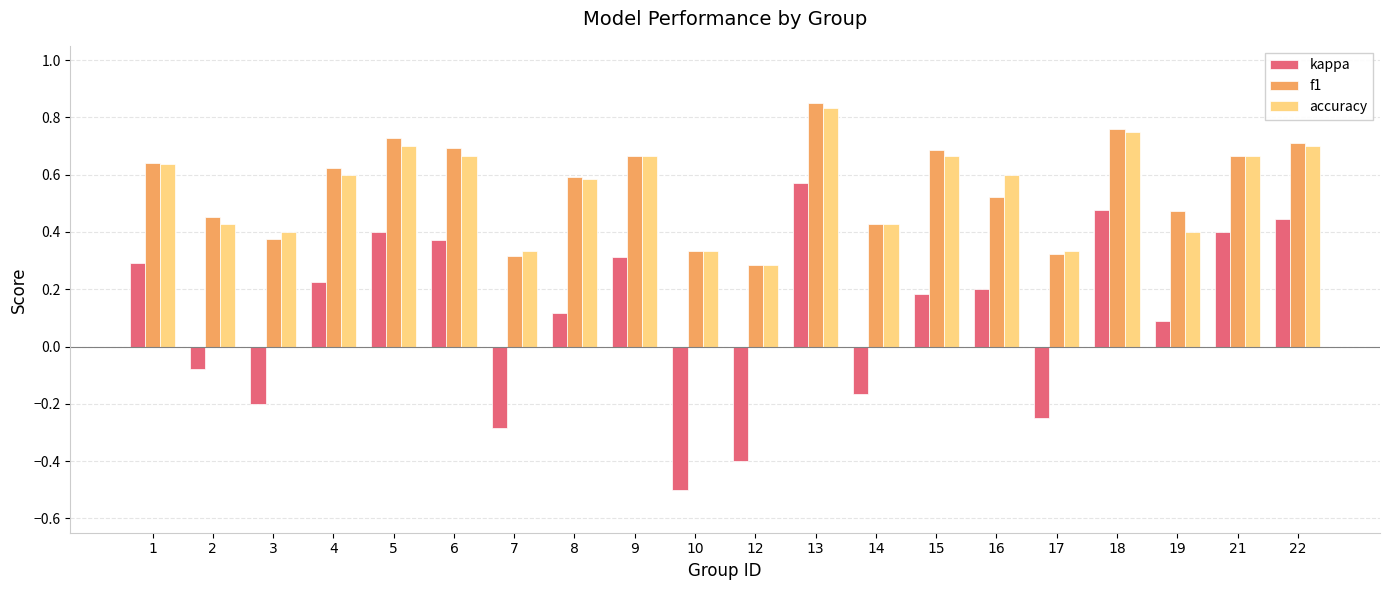

At which label does accuracy reach its minimum?

12